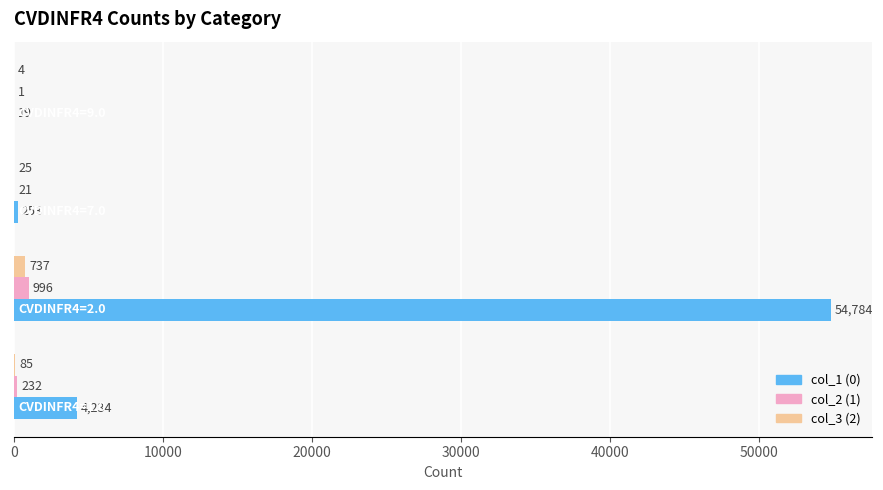

What is the greatest value displayed?

54784